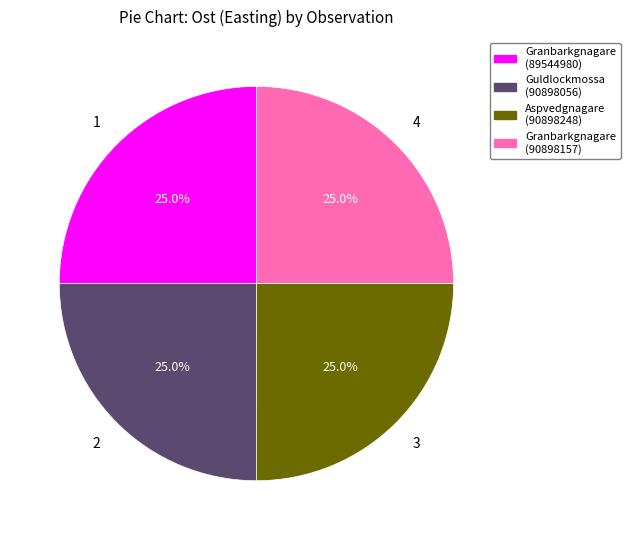

How many segments does this pie chart have?

4